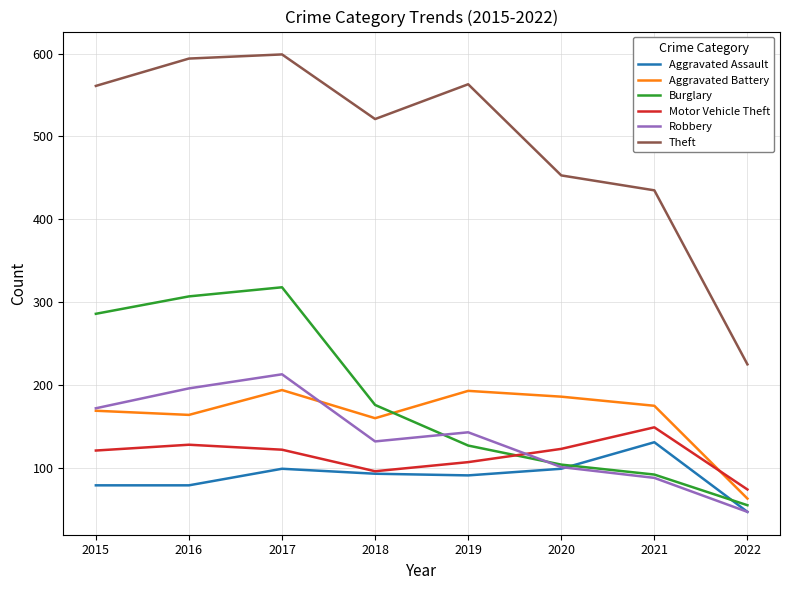

Does the chart have visible grid lines?

Yes